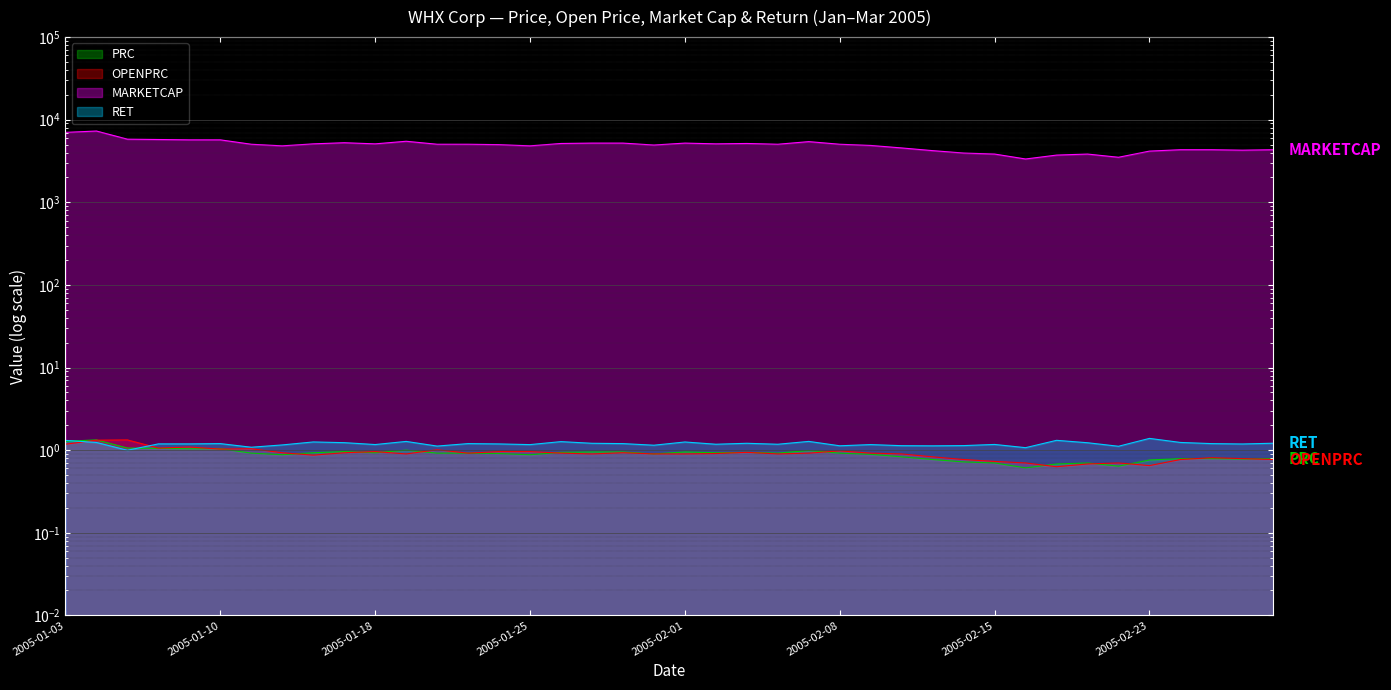

What is the highest value of the OPENPRC series?

1.3